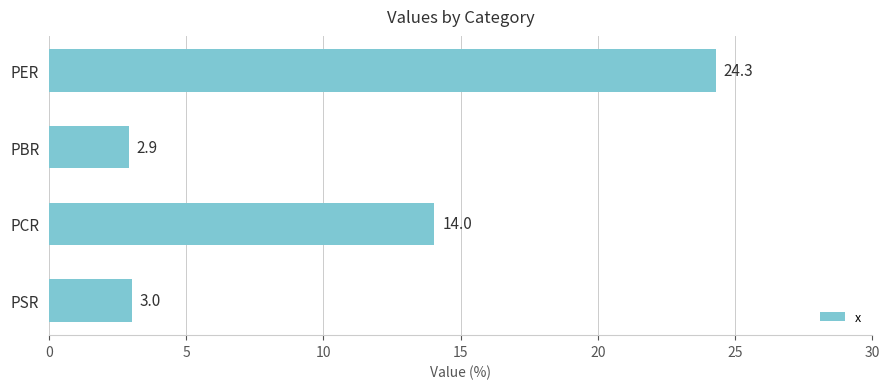

How many data points are less than 14?

2